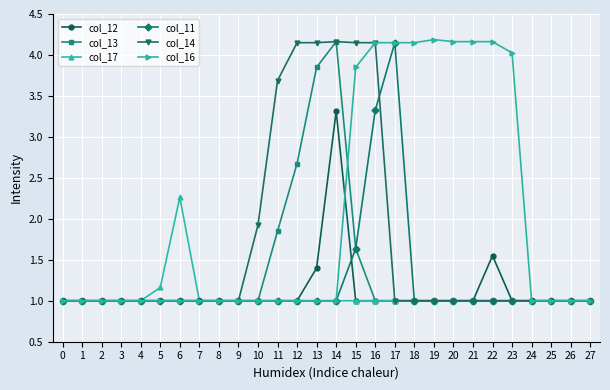

What is the difference between the second highest and second lowest values in the col_11 series?

2.3